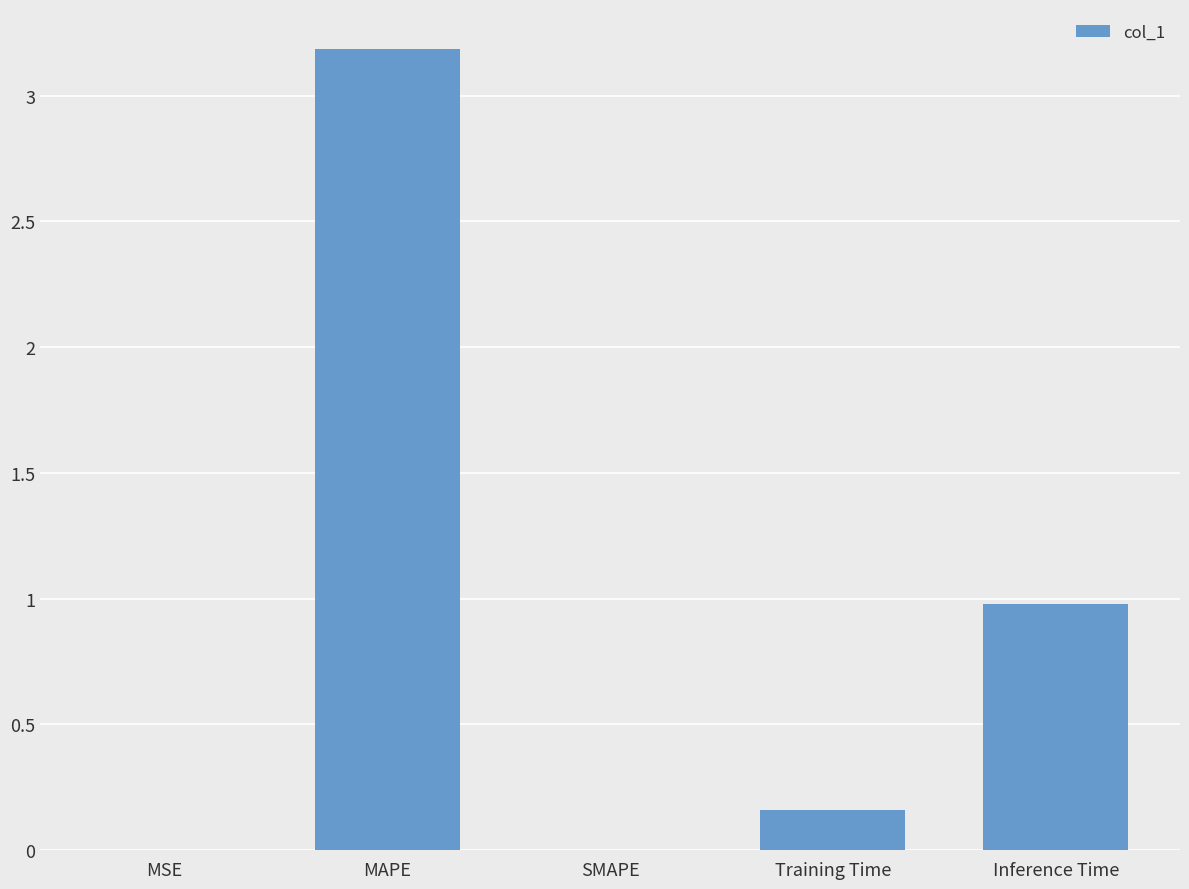

What is the change in value from MSE to Training Time?

+0.2